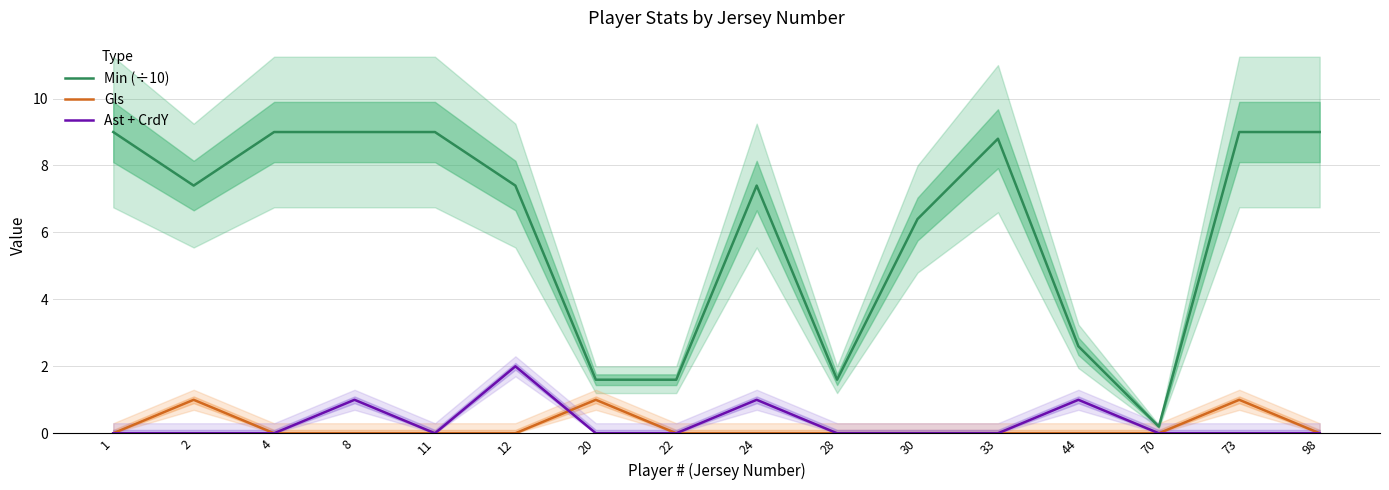

What is the value of the Gls point at the 15th from the left?

1.0